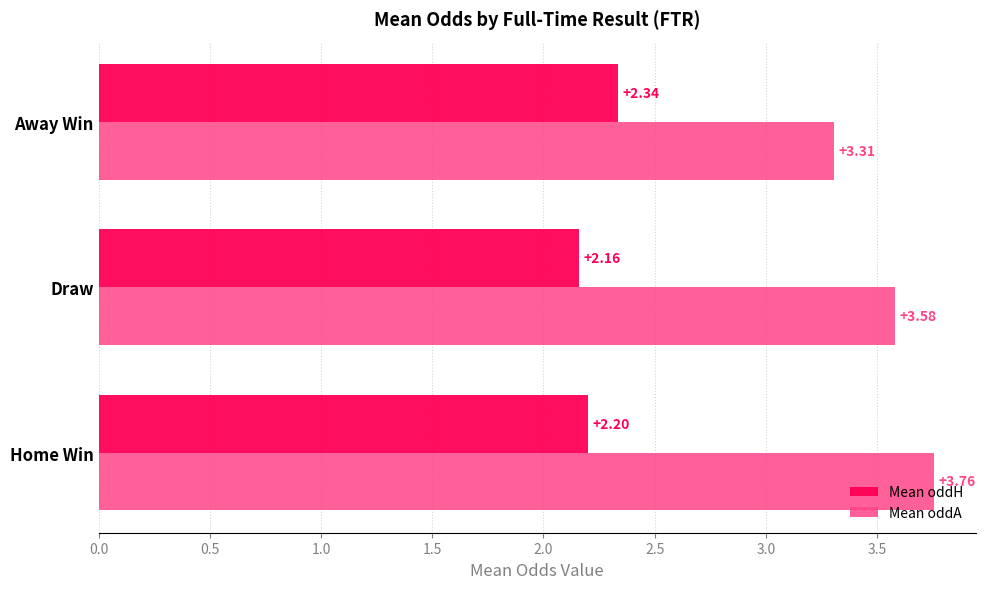

Which series has the largest total across all categories?

Mean oddA